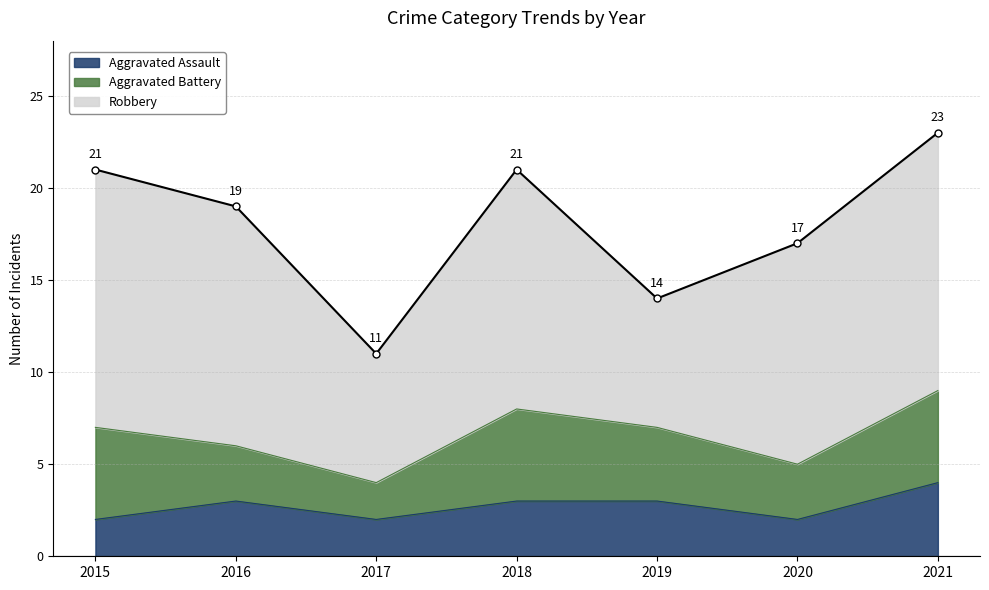

What is the lowest value of the Aggravated Battery series?

2